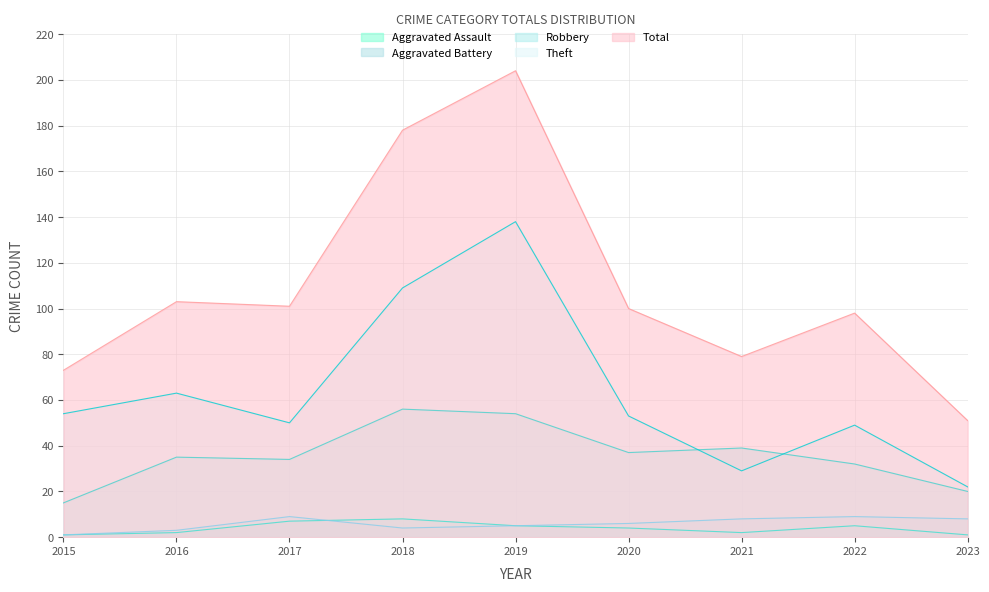

How many interior local peaks does the Aggravated Battery series have?

2